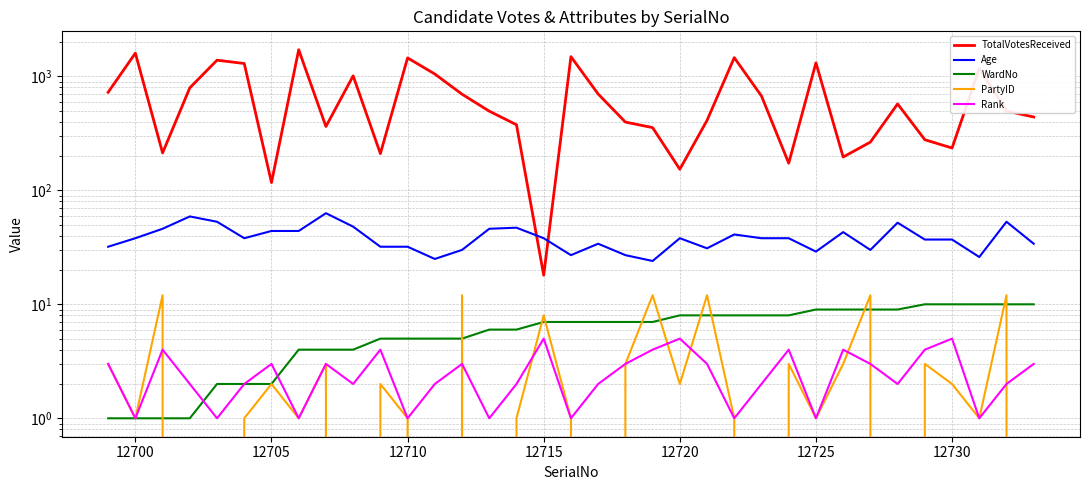

List the series in order of their peak value, lowest first.

Rank, WardNo, PartyID, Age, TotalVotesReceived